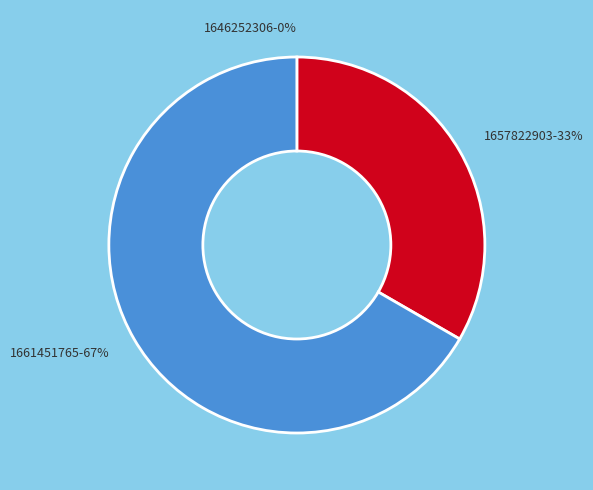

Rank the categories by value from highest to lowest.

1661451765, 1657822903, 1646252306